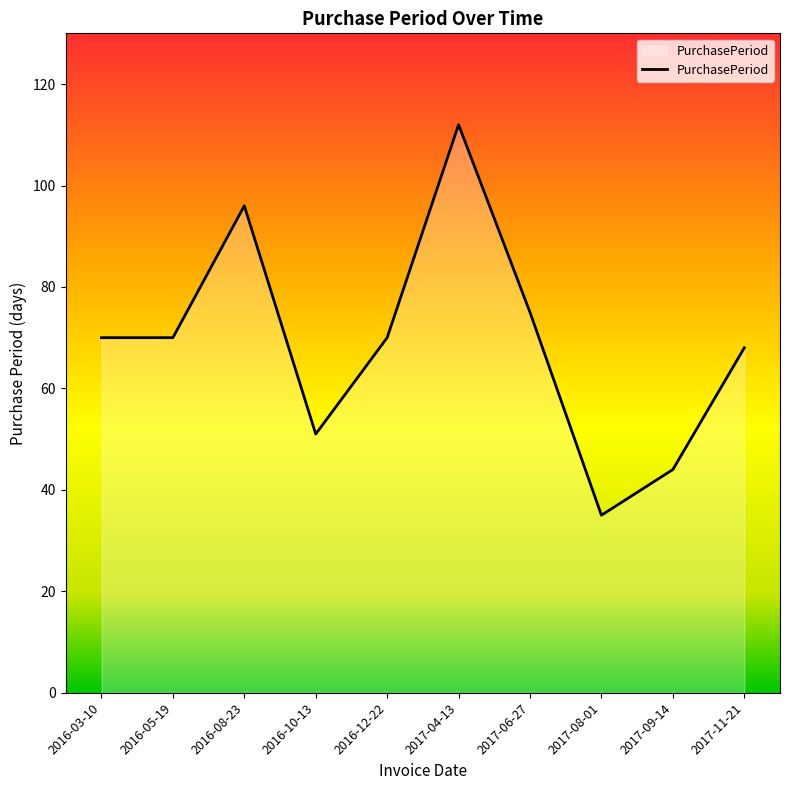

What is the greatest value displayed?

112